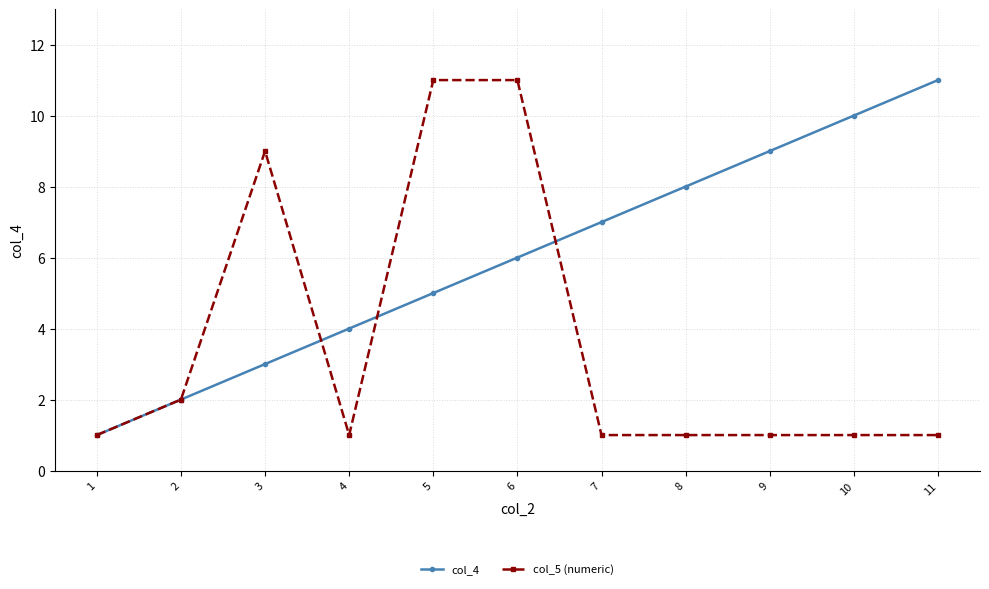

Does the chart have visible grid lines?

Yes